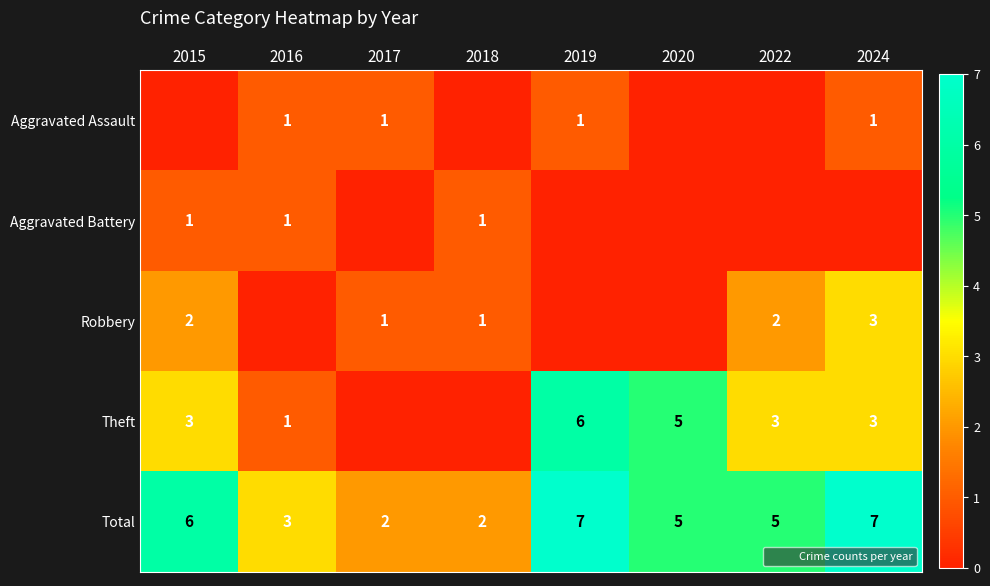

At which category does the chart reach its peak across all series?

2019